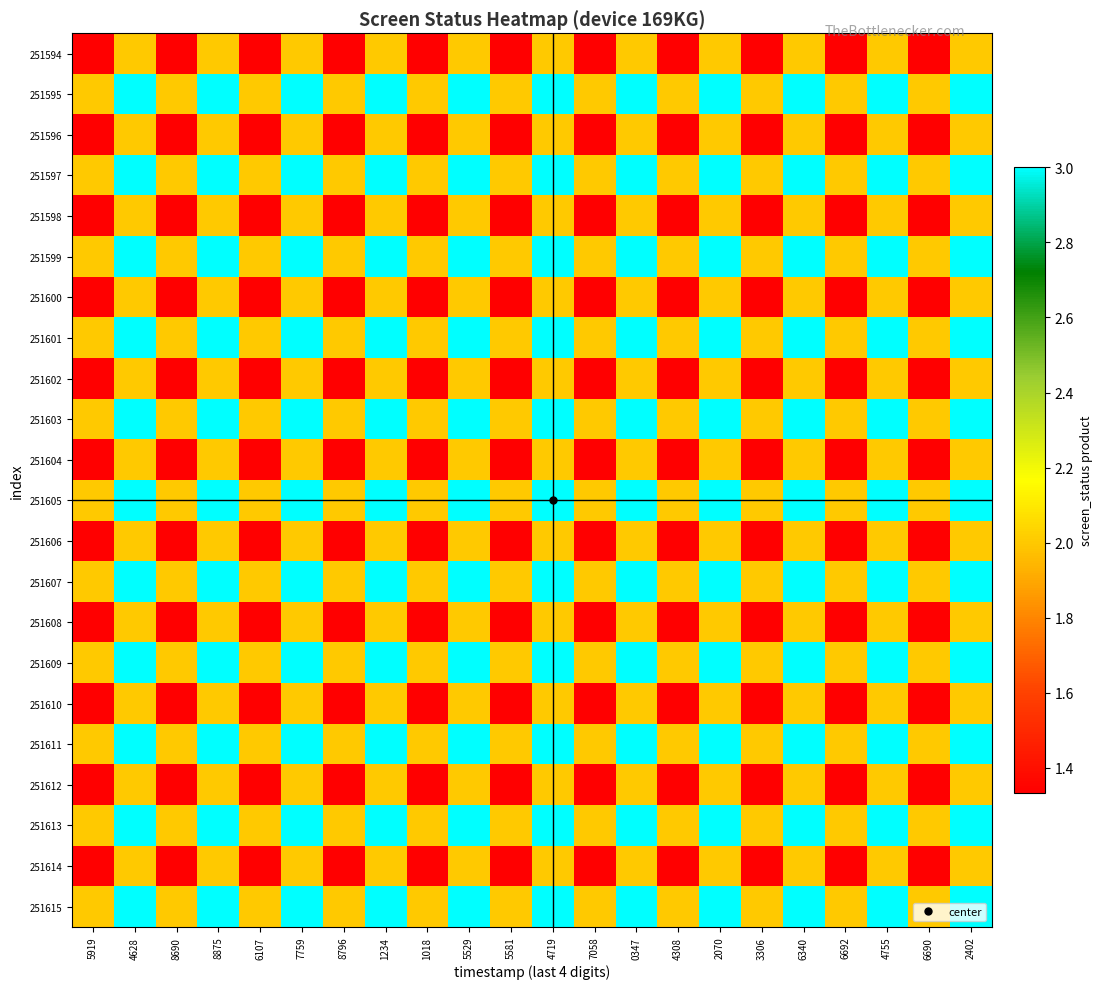

Reading right to left, extract all data points from this chart.

251594: 2402=2.0	6690=1.3	4755=2.0	6692=1.3	6340=2.0	3306=1.3	2070=2.0	4308=1.3	0347=2.0	7058=1.3	4719=2.0	5581=1.3	5529=2.0	1018=1.3	1234=2.0	8796=1.3	7759=2.0	6107=1.3	8875=2.0	8690=1.3	4628=2.0	5919=1.3
251595: 2402=3.0	6690=2.0	4755=3.0	6692=2.0	6340=3.0	3306=2.0	2070=3.0	4308=2.0	0347=3.0	7058=2.0	4719=3.0	5581=2.0	5529=3.0	1018=2.0	1234=3.0	8796=2.0	7759=3.0	6107=2.0	8875=3.0	8690=2.0	4628=3.0	5919=2.0
251596: 2402=2.0	6690=1.3	4755=2.0	6692=1.3	6340=2.0	3306=1.3	2070=2.0	4308=1.3	0347=2.0	7058=1.3	4719=2.0	5581=1.3	5529=2.0	1018=1.3	1234=2.0	8796=1.3	7759=2.0	6107=1.3	8875=2.0	8690=1.3	4628=2.0	5919=1.3
251597: 2402=3.0	6690=2.0	4755=3.0	6692=2.0	6340=3.0	3306=2.0	2070=3.0	4308=2.0	0347=3.0	7058=2.0	4719=3.0	5581=2.0	5529=3.0	1018=2.0	1234=3.0	8796=2.0	7759=3.0	6107=2.0	8875=3.0	8690=2.0	4628=3.0	5919=2.0
251598: 2402=2.0	6690=1.3	4755=2.0	6692=1.3	6340=2.0	3306=1.3	2070=2.0	4308=1.3	0347=2.0	7058=1.3	4719=2.0	5581=1.3	5529=2.0	1018=1.3	1234=2.0	8796=1.3	7759=2.0	6107=1.3	8875=2.0	8690=1.3	4628=2.0	5919=1.3
251599: 2402=3.0	6690=2.0	4755=3.0	6692=2.0	6340=3.0	3306=2.0	2070=3.0	4308=2.0	0347=3.0	7058=2.0	4719=3.0	5581=2.0	5529=3.0	1018=2.0	1234=3.0	8796=2.0	7759=3.0	6107=2.0	8875=3.0	8690=2.0	4628=3.0	5919=2.0
251600: 2402=2.0	6690=1.3	4755=2.0	6692=1.3	6340=2.0	3306=1.3	2070=2.0	4308=1.3	0347=2.0	7058=1.3	4719=2.0	5581=1.3	5529=2.0	1018=1.3	1234=2.0	8796=1.3	7759=2.0	6107=1.3	8875=2.0	8690=1.3	4628=2.0	5919=1.3
251601: 2402=3.0	6690=2.0	4755=3.0	6692=2.0	6340=3.0	3306=2.0	2070=3.0	4308=2.0	0347=3.0	7058=2.0	4719=3.0	5581=2.0	5529=3.0	1018=2.0	1234=3.0	8796=2.0	7759=3.0	6107=2.0	8875=3.0	8690=2.0	4628=3.0	5919=2.0
251602: 2402=2.0	6690=1.3	4755=2.0	6692=1.3	6340=2.0	3306=1.3	2070=2.0	4308=1.3	0347=2.0	7058=1.3	4719=2.0	5581=1.3	5529=2.0	1018=1.3	1234=2.0	8796=1.3	7759=2.0	6107=1.3	8875=2.0	8690=1.3	4628=2.0	5919=1.3
251603: 2402=3.0	6690=2.0	4755=3.0	6692=2.0	6340=3.0	3306=2.0	2070=3.0	4308=2.0	0347=3.0	7058=2.0	4719=3.0	5581=2.0	5529=3.0	1018=2.0	1234=3.0	8796=2.0	7759=3.0	6107=2.0	8875=3.0	8690=2.0	4628=3.0	5919=2.0
251604: 2402=2.0	6690=1.3	4755=2.0	6692=1.3	6340=2.0	3306=1.3	2070=2.0	4308=1.3	0347=2.0	7058=1.3	4719=2.0	5581=1.3	5529=2.0	1018=1.3	1234=2.0	8796=1.3	7759=2.0	6107=1.3	8875=2.0	8690=1.3	4628=2.0	5919=1.3
251605: 2402=3.0	6690=2.0	4755=3.0	6692=2.0	6340=3.0	3306=2.0	2070=3.0	4308=2.0	0347=3.0	7058=2.0	4719=3.0	5581=2.0	5529=3.0	1018=2.0	1234=3.0	8796=2.0	7759=3.0	6107=2.0	8875=3.0	8690=2.0	4628=3.0	5919=2.0
251606: 2402=2.0	6690=1.3	4755=2.0	6692=1.3	6340=2.0	3306=1.3	2070=2.0	4308=1.3	0347=2.0	7058=1.3	4719=2.0	5581=1.3	5529=2.0	1018=1.3	1234=2.0	8796=1.3	7759=2.0	6107=1.3	8875=2.0	8690=1.3	4628=2.0	5919=1.3
251607: 2402=3.0	6690=2.0	4755=3.0	6692=2.0	6340=3.0	3306=2.0	2070=3.0	4308=2.0	0347=3.0	7058=2.0	4719=3.0	5581=2.0	5529=3.0	1018=2.0	1234=3.0	8796=2.0	7759=3.0	6107=2.0	8875=3.0	8690=2.0	4628=3.0	5919=2.0
251608: 2402=2.0	6690=1.3	4755=2.0	6692=1.3	6340=2.0	3306=1.3	2070=2.0	4308=1.3	0347=2.0	7058=1.3	4719=2.0	5581=1.3	5529=2.0	1018=1.3	1234=2.0	8796=1.3	7759=2.0	6107=1.3	8875=2.0	8690=1.3	4628=2.0	5919=1.3
251609: 2402=3.0	6690=2.0	4755=3.0	6692=2.0	6340=3.0	3306=2.0	2070=3.0	4308=2.0	0347=3.0	7058=2.0	4719=3.0	5581=2.0	5529=3.0	1018=2.0	1234=3.0	8796=2.0	7759=3.0	6107=2.0	8875=3.0	8690=2.0	4628=3.0	5919=2.0
251610: 2402=2.0	6690=1.3	4755=2.0	6692=1.3	6340=2.0	3306=1.3	2070=2.0	4308=1.3	0347=2.0	7058=1.3	4719=2.0	5581=1.3	5529=2.0	1018=1.3	1234=2.0	8796=1.3	7759=2.0	6107=1.3	8875=2.0	8690=1.3	4628=2.0	5919=1.3
251611: 2402=3.0	6690=2.0	4755=3.0	6692=2.0	6340=3.0	3306=2.0	2070=3.0	4308=2.0	0347=3.0	7058=2.0	4719=3.0	5581=2.0	5529=3.0	1018=2.0	1234=3.0	8796=2.0	7759=3.0	6107=2.0	8875=3.0	8690=2.0	4628=3.0	5919=2.0
251612: 2402=2.0	6690=1.3	4755=2.0	6692=1.3	6340=2.0	3306=1.3	2070=2.0	4308=1.3	0347=2.0	7058=1.3	4719=2.0	5581=1.3	5529=2.0	1018=1.3	1234=2.0	8796=1.3	7759=2.0	6107=1.3	8875=2.0	8690=1.3	4628=2.0	5919=1.3
251613: 2402=3.0	6690=2.0	4755=3.0	6692=2.0	6340=3.0	3306=2.0	2070=3.0	4308=2.0	0347=3.0	7058=2.0	4719=3.0	5581=2.0	5529=3.0	1018=2.0	1234=3.0	8796=2.0	7759=3.0	6107=2.0	8875=3.0	8690=2.0	4628=3.0	5919=2.0
251614: 2402=2.0	6690=1.3	4755=2.0	6692=1.3	6340=2.0	3306=1.3	2070=2.0	4308=1.3	0347=2.0	7058=1.3	4719=2.0	5581=1.3	5529=2.0	1018=1.3	1234=2.0	8796=1.3	7759=2.0	6107=1.3	8875=2.0	8690=1.3	4628=2.0	5919=1.3
251615: 2402=3.0	6690=2.0	4755=3.0	6692=2.0	6340=3.0	3306=2.0	2070=3.0	4308=2.0	0347=3.0	7058=2.0	4719=3.0	5581=2.0	5529=3.0	1018=2.0	1234=3.0	8796=2.0	7759=3.0	6107=2.0	8875=3.0	8690=2.0	4628=3.0	5919=2.0